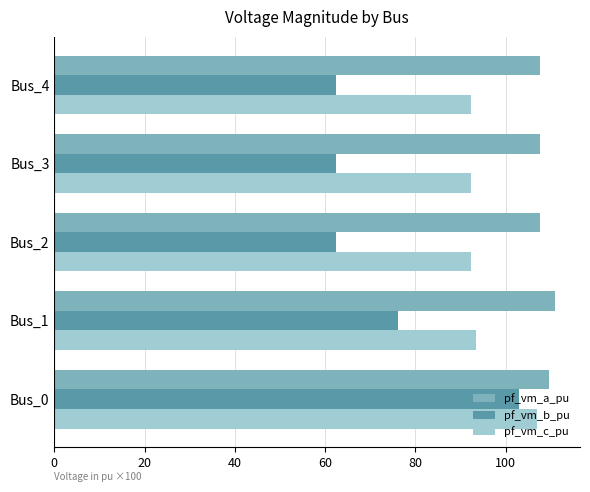

At how many categories does at least one series exceed 104?

5